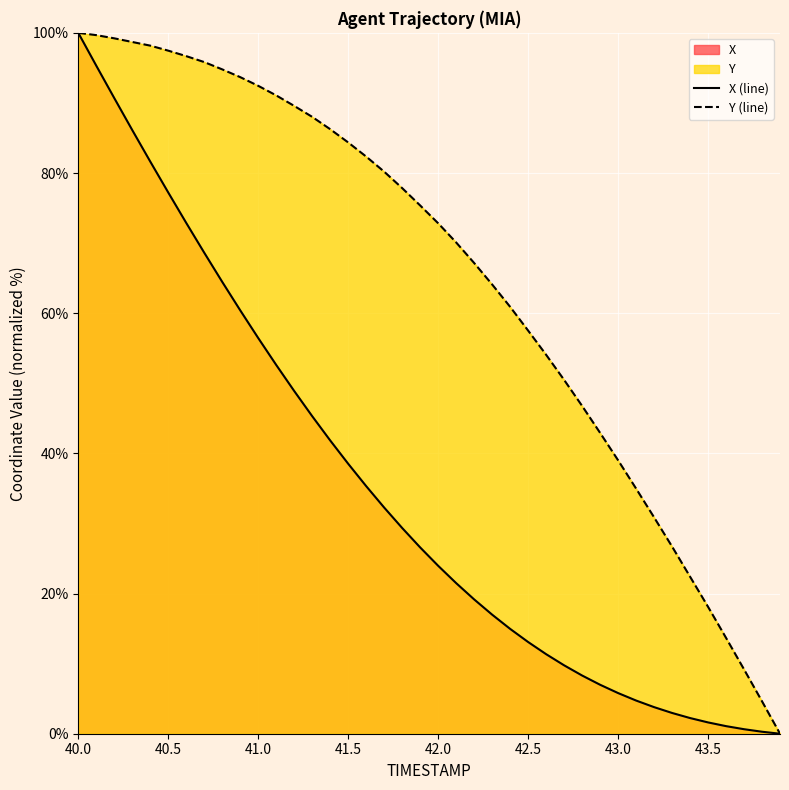

List the series in order of their peak value, highest first.

X (line), Y (line)